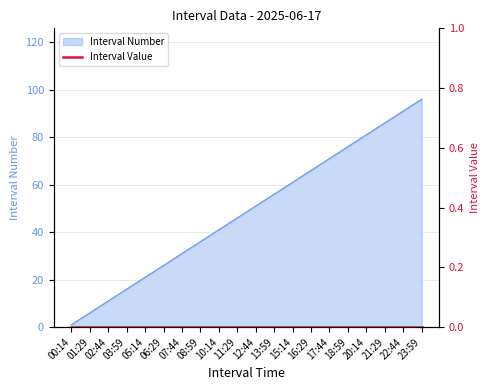

What is the sum of all values?

970